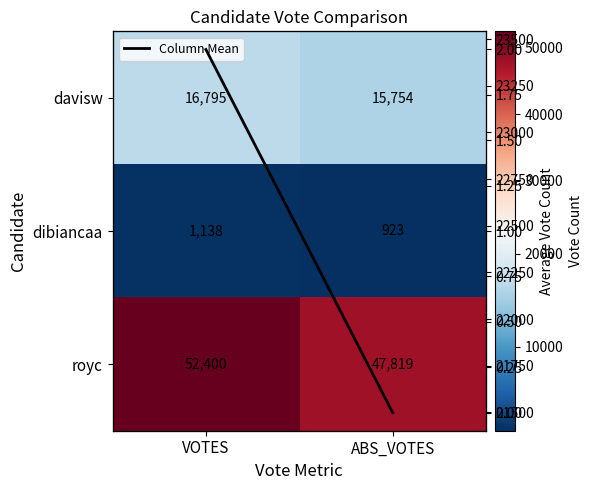

What is the maximum value for royc?

52400.0